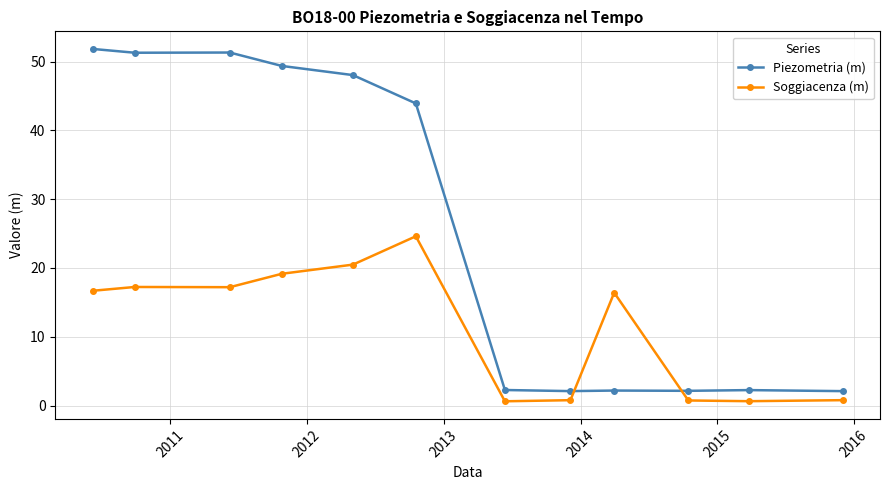

How many lines are shown in the chart?

2